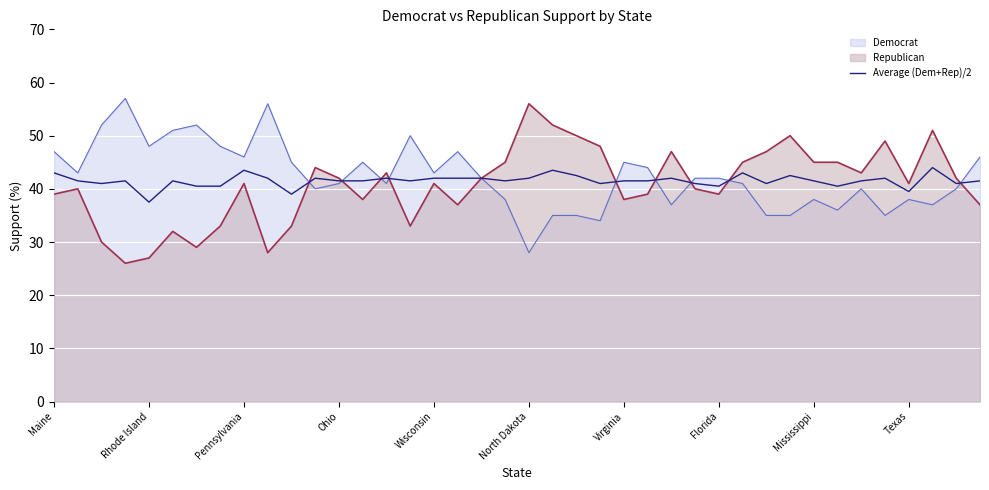

Where does the data first go above 41?

Maine